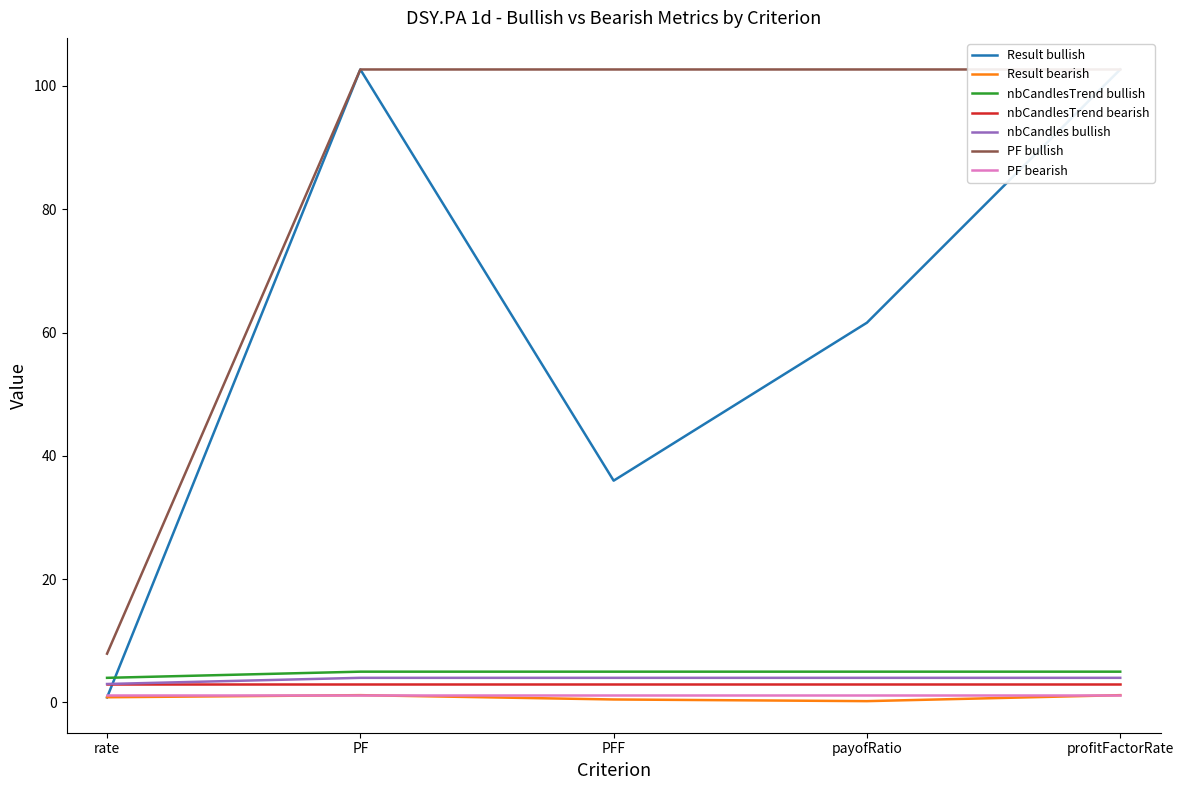

Reading left to right, transcribe all the data shown in this chart.

Result bullish: 0.8	102.7	36.0	61.6	102.7
Result bearish: 0.8	1.2	0.5	0.2	1.2
nbCandlesTrend bullish: 4.0	5.0	5.0	5.0	5.0
nbCandles bullish: 3.0	4.0	4.0	4.0	4.0
PF bullish: 7.9	102.7	102.7	102.7	102.7